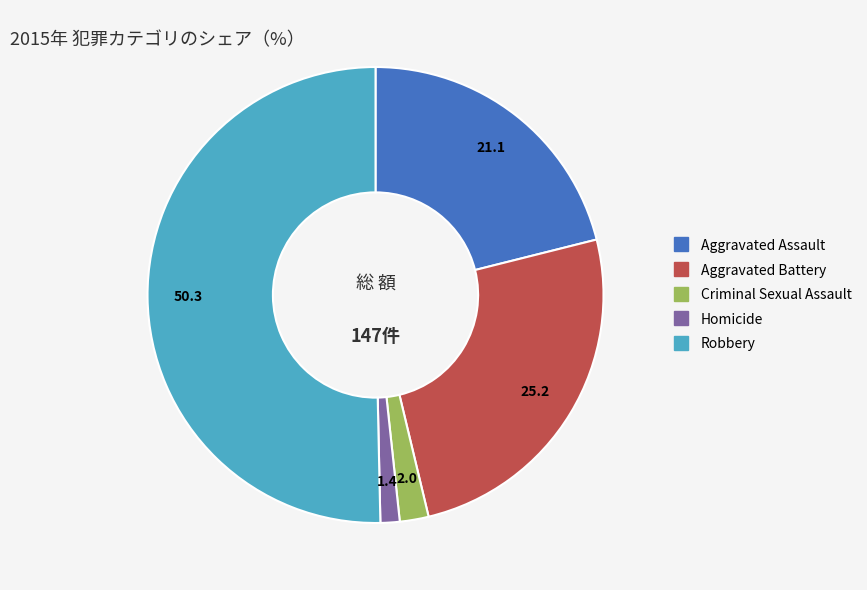

Which has a higher value, Criminal Sexual Assault or Aggravated Battery?

Aggravated Battery